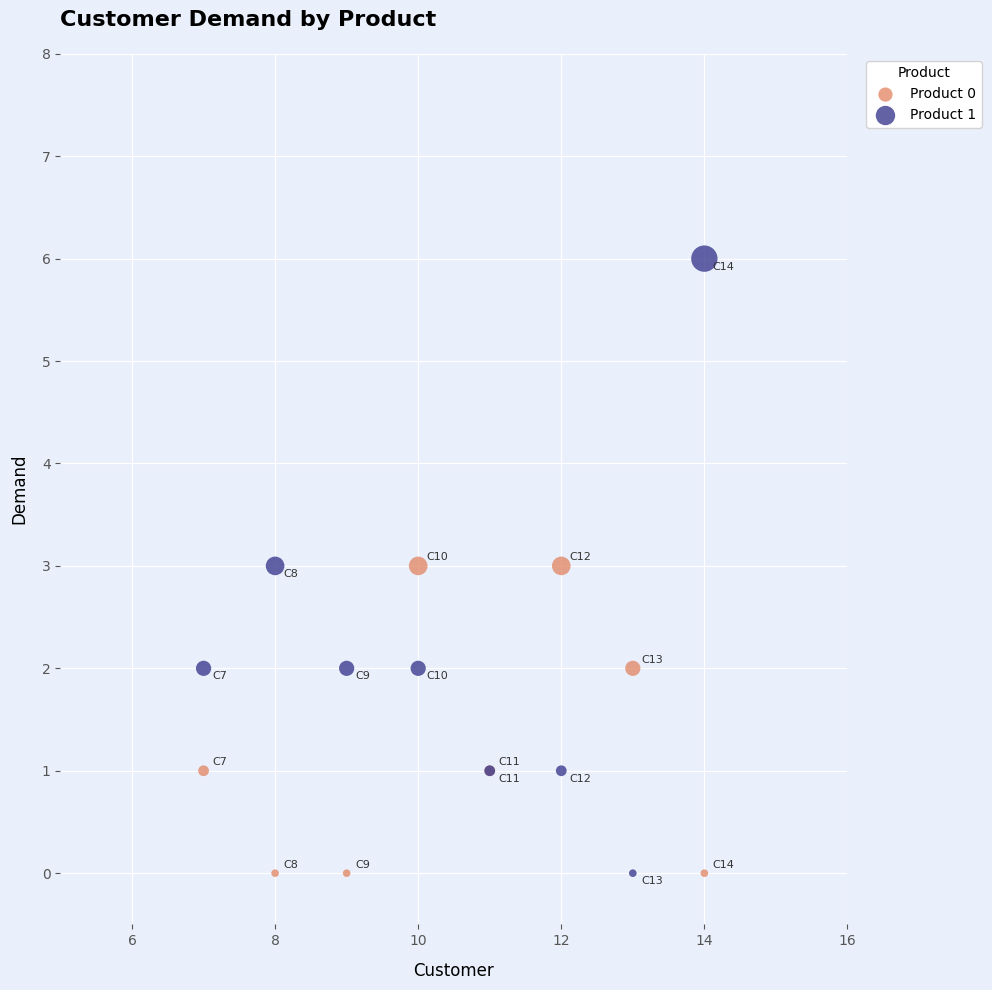

What is the X range (max minus min) for the scatter plot?

7